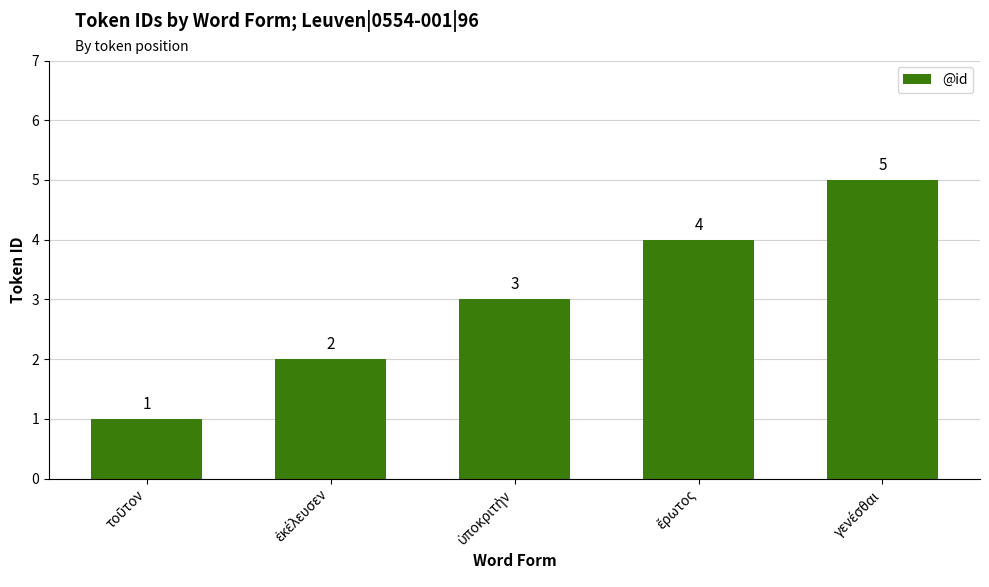

What is the value of the 5th bar from the left?

5